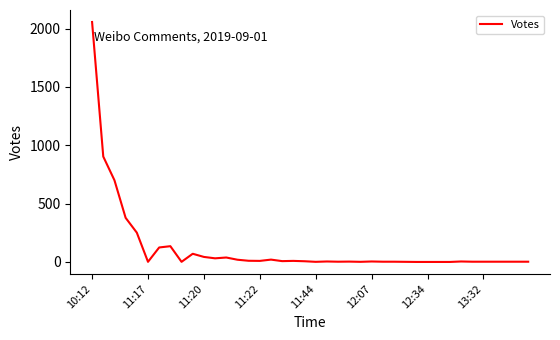

What is the maximum value shown in the chart?

2056